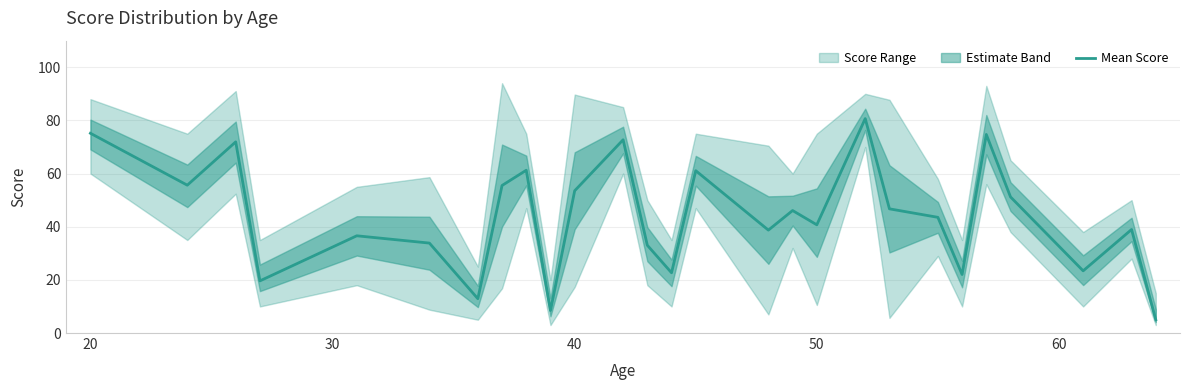

What is the lowest value of the Mean Score series?

5.0